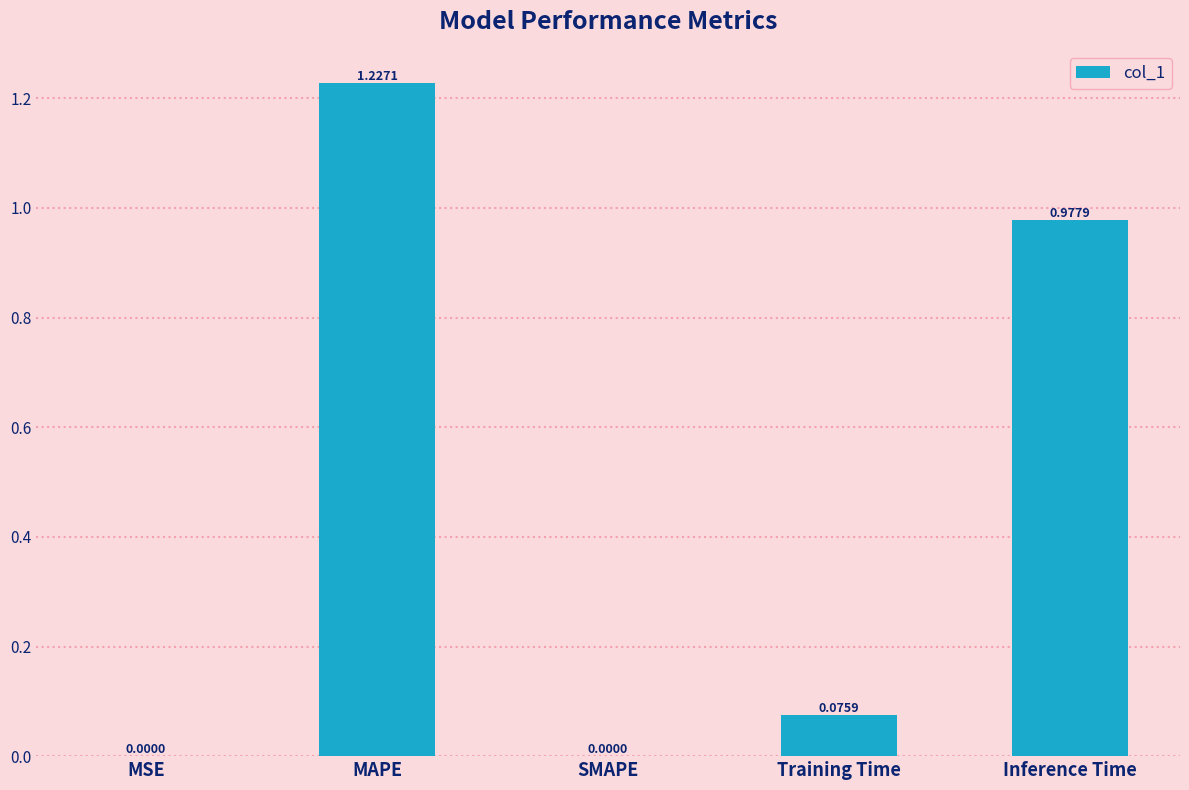

What is the sum of all values?

2.3